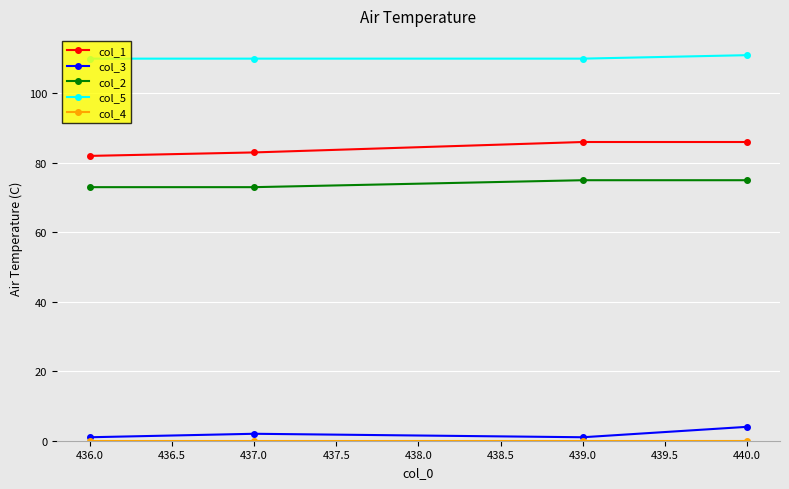

True or false: col_1 has a value of 86 at 439.0.

True